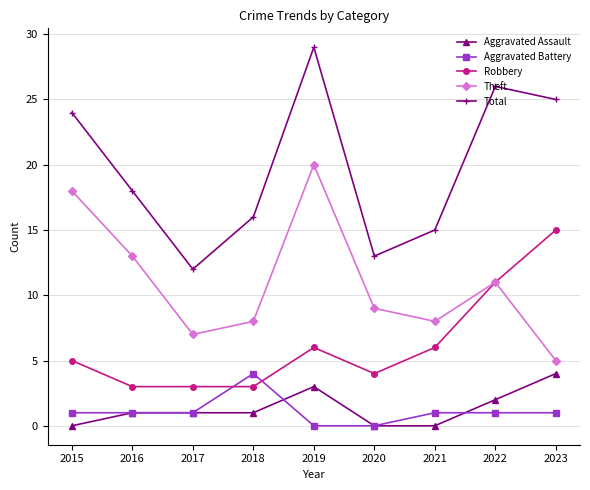

What is the total value across all series at 2018?

32